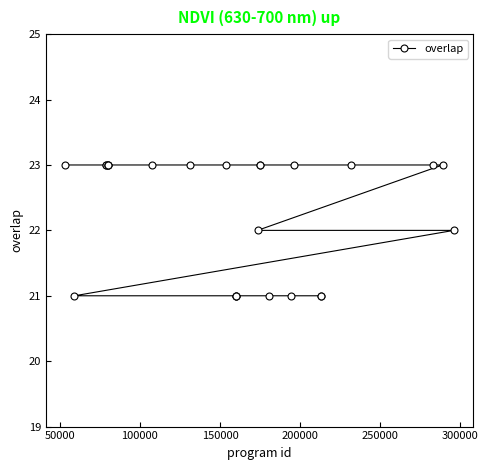

What is the value of the 7th point from the left?

23